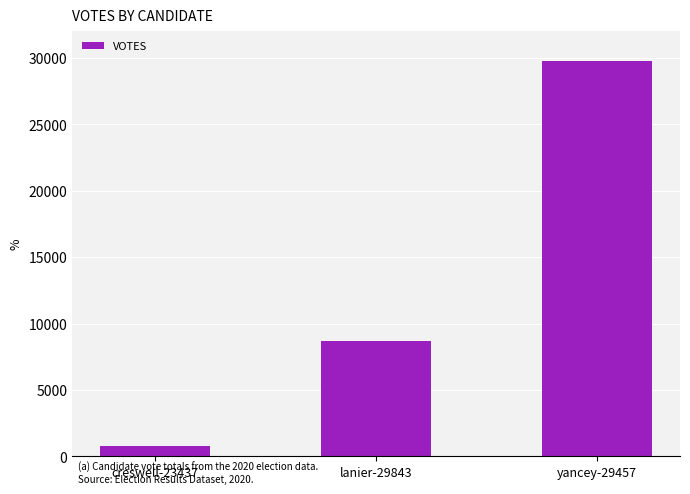

Reading left to right, transcribe all the data shown in this chart.

786	8696	29742